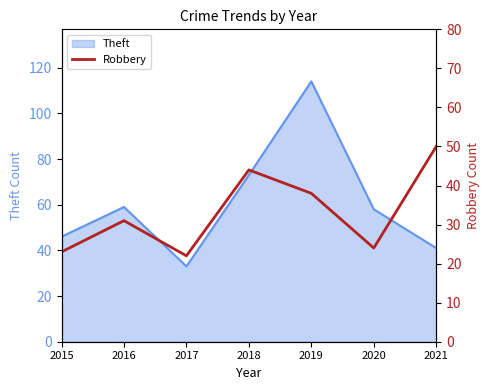

Is it true that Theft equals 68 at 2021?

False